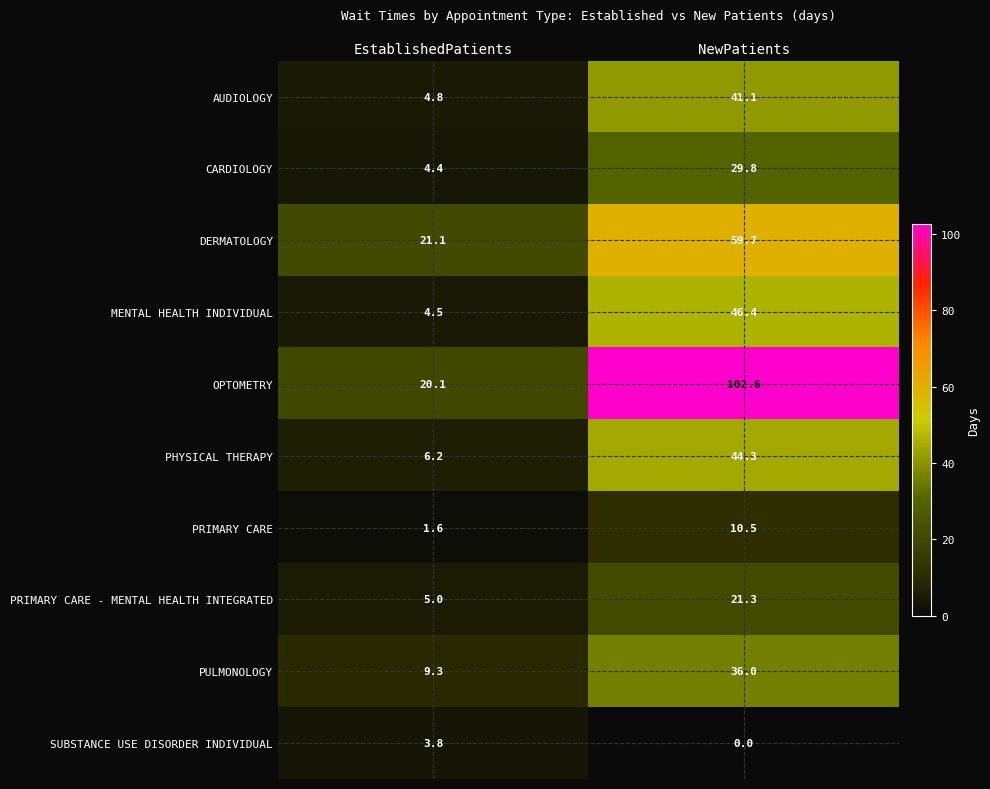

Reading right to left, list all the values displayed in this chart.

AUDIOLOGY: NewPatients=41.1	EstablishedPatients=4.8
CARDIOLOGY: NewPatients=29.8	EstablishedPatients=4.4
DERMATOLOGY: NewPatients=59.7	EstablishedPatients=21.1
MENTAL HEALTH INDIVIDUAL: NewPatients=46.4	EstablishedPatients=4.5
OPTOMETRY: NewPatients=102.6	EstablishedPatients=20.1
PHYSICAL THERAPY: NewPatients=44.3	EstablishedPatients=6.2
PRIMARY CARE: NewPatients=10.5	EstablishedPatients=1.6
PRIMARY CARE - MENTAL HEALTH INTEGRATED: NewPatients=21.3	EstablishedPatients=5.0
PULMONOLOGY: NewPatients=36.0	EstablishedPatients=9.3
SUBSTANCE USE DISORDER INDIVIDUAL: NewPatients=0.0	EstablishedPatients=3.8